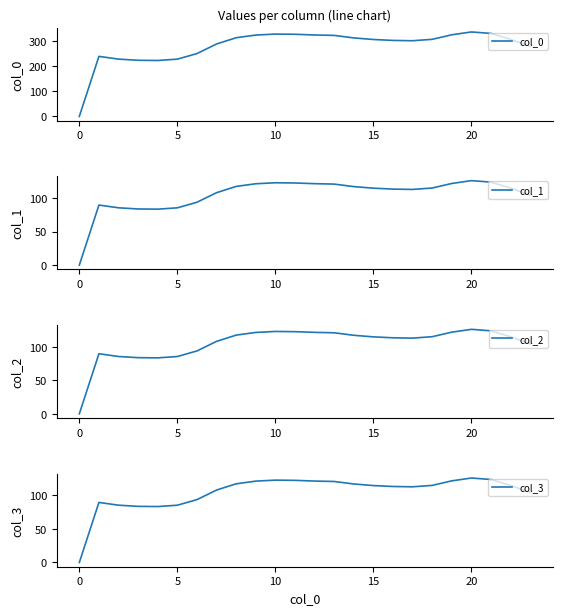

At which category is the sum across all series the highest?

20